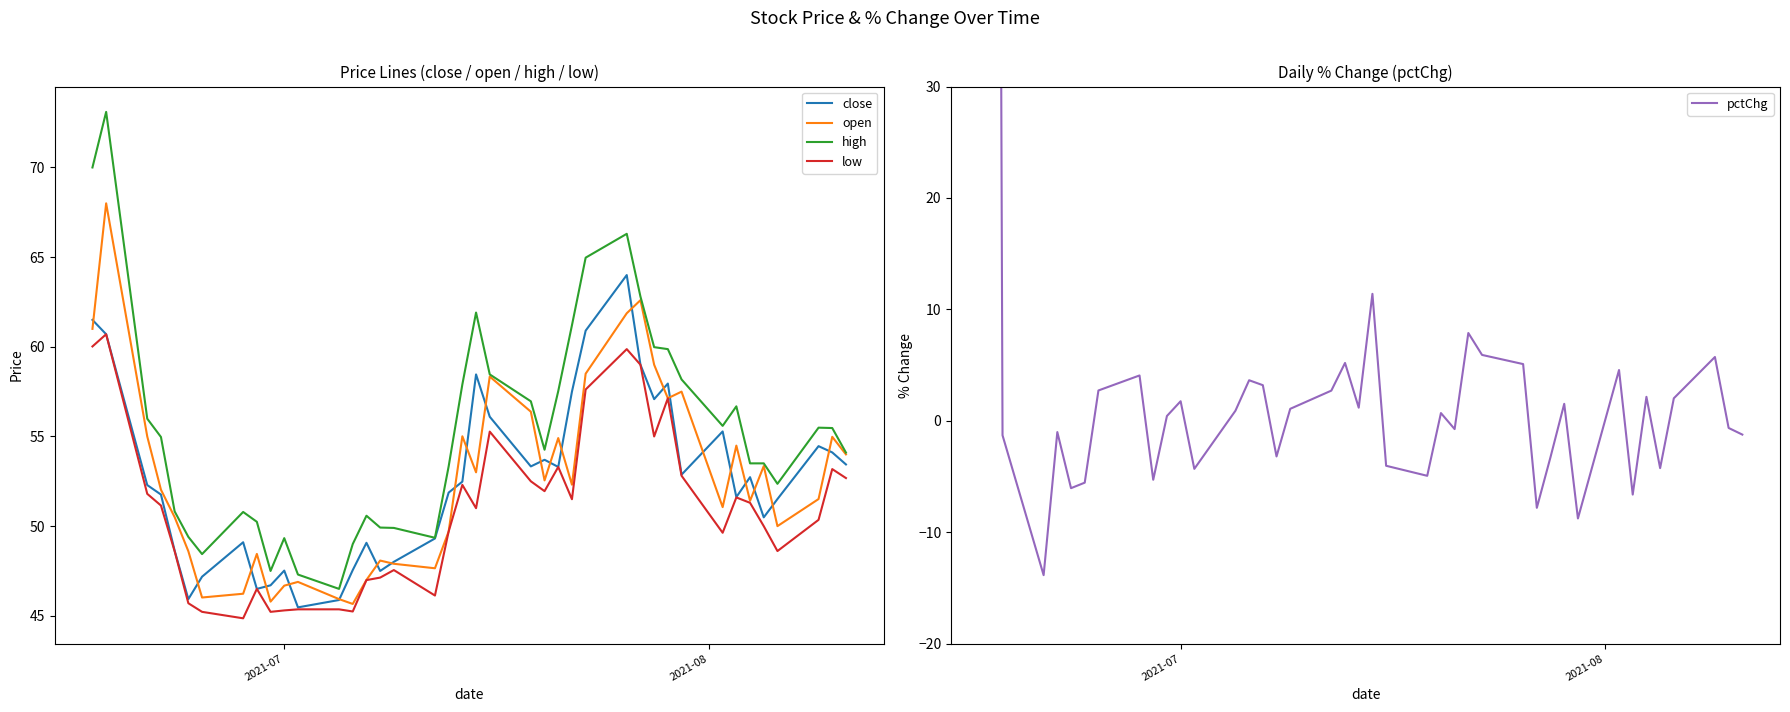

True or false: low and high cross at least once.

False